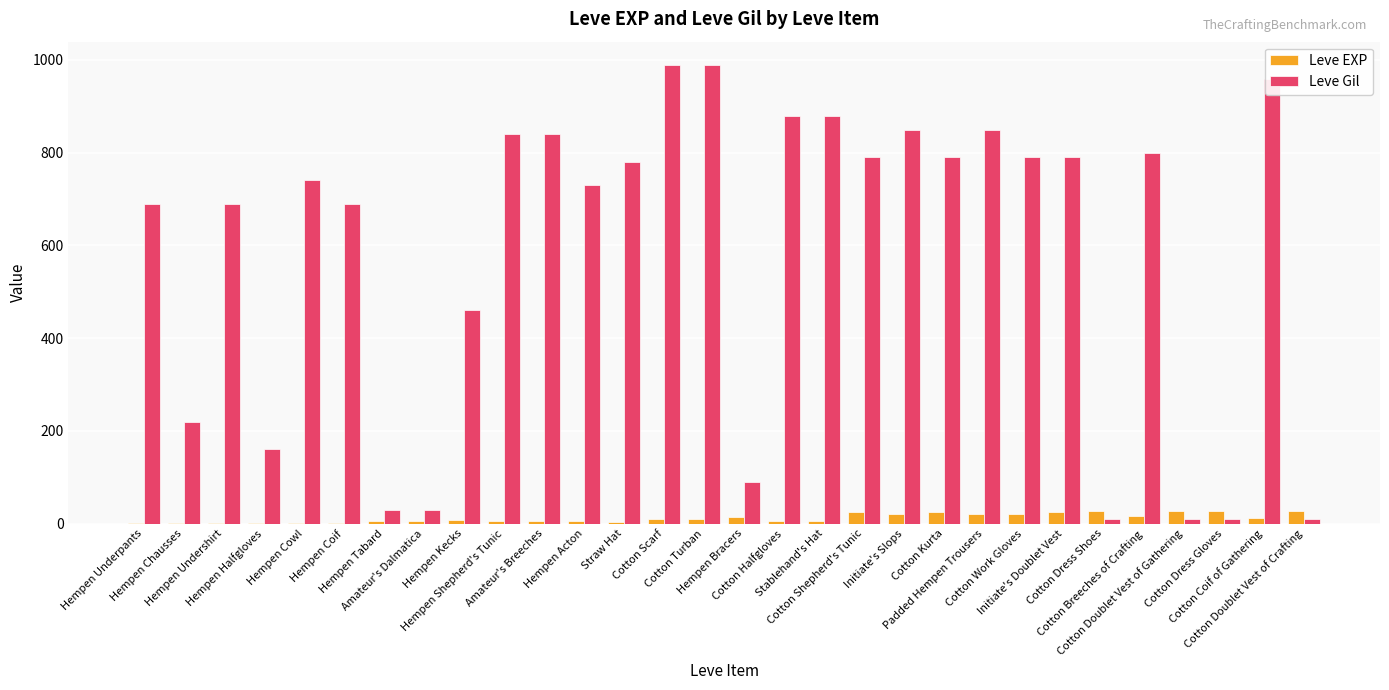

What is the sum of all Leve Gil values?

17390